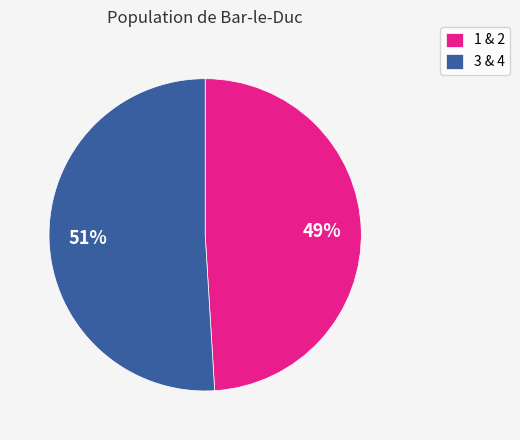

What is the ratio of the value at 3 & 4 to the value at 1 & 2?

1.0